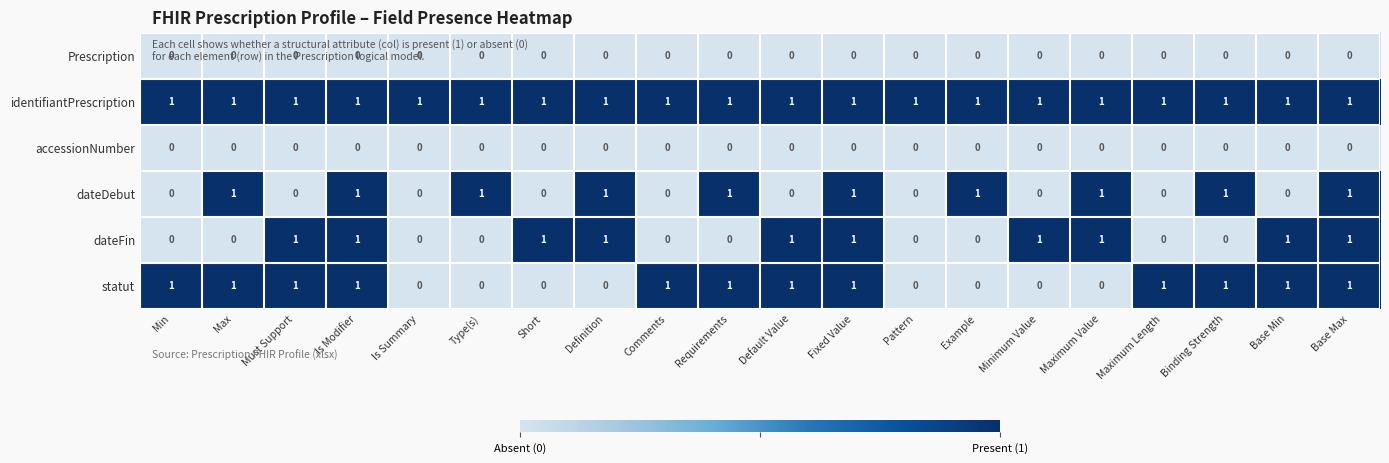

At how many categories does at least one series exceed 0?

20